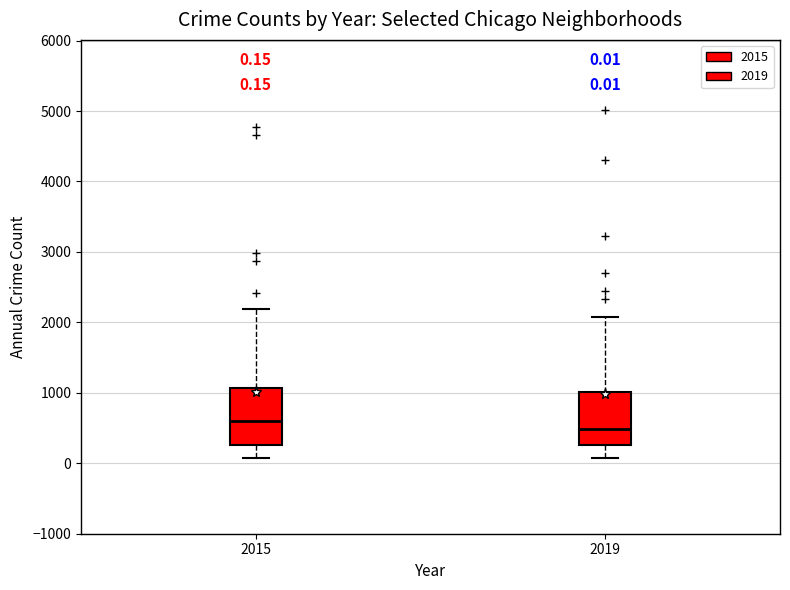

Which box has the lowest median line?

2019